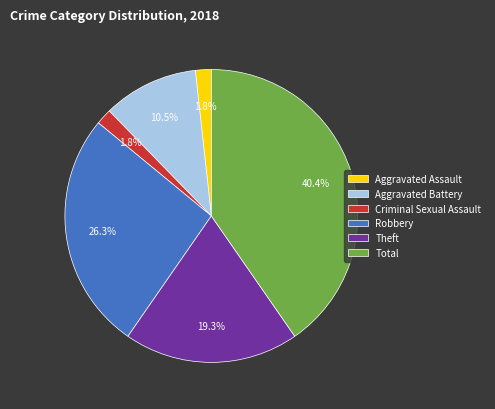

What percentage is the Aggravated Assault slice, to the nearest percent?

2%